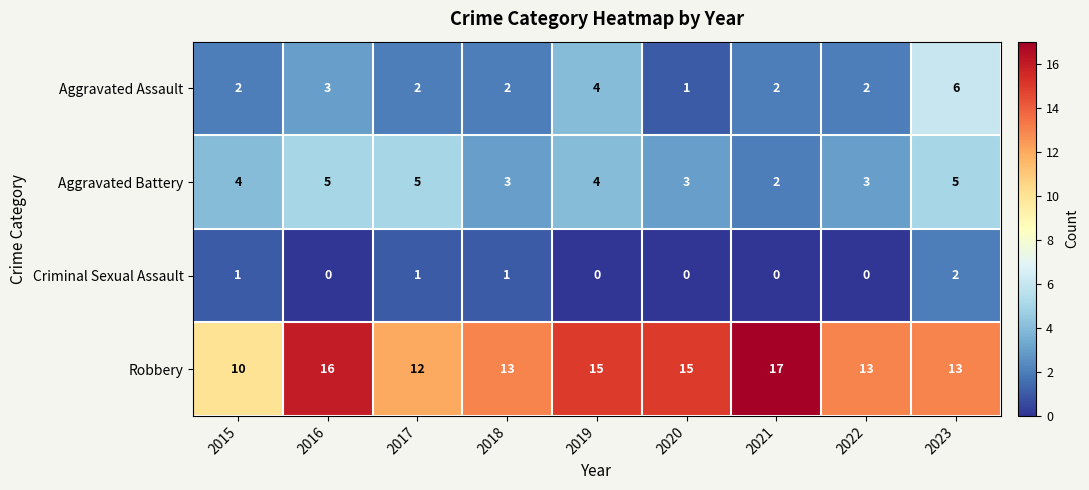

At which label does Aggravated Assault reach its peak?

2023